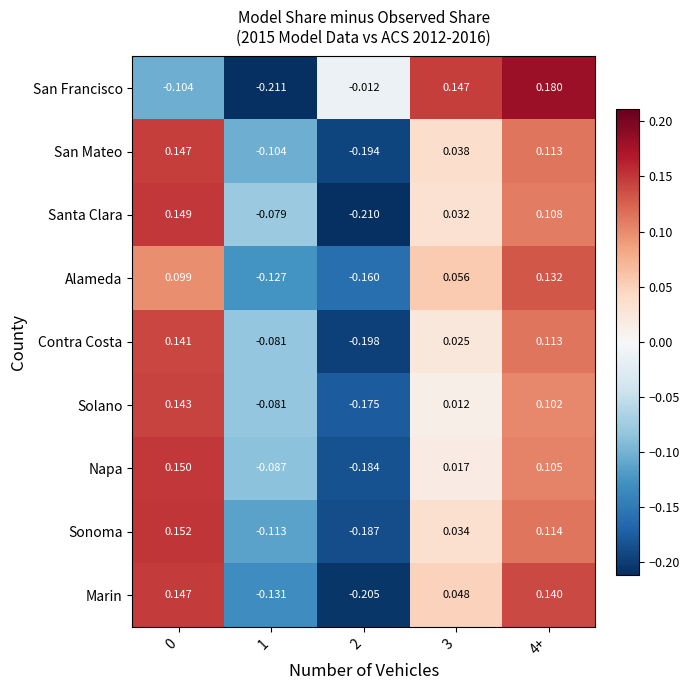

Is the value of Napa at 1 greater than the value of San Mateo at 0?

No